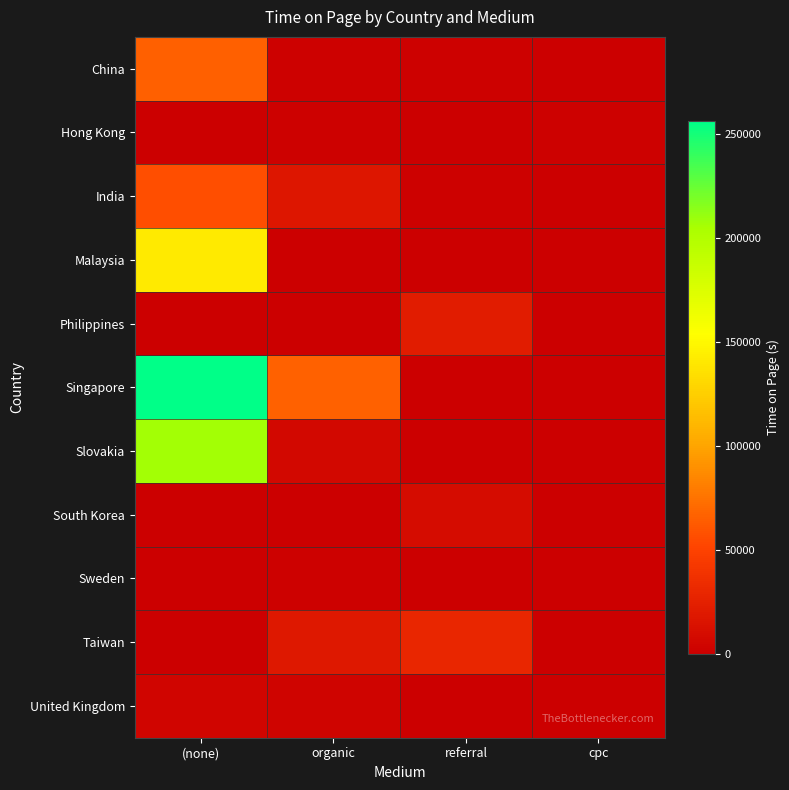

What is the spread (max minus min) of values at cpc?

1880